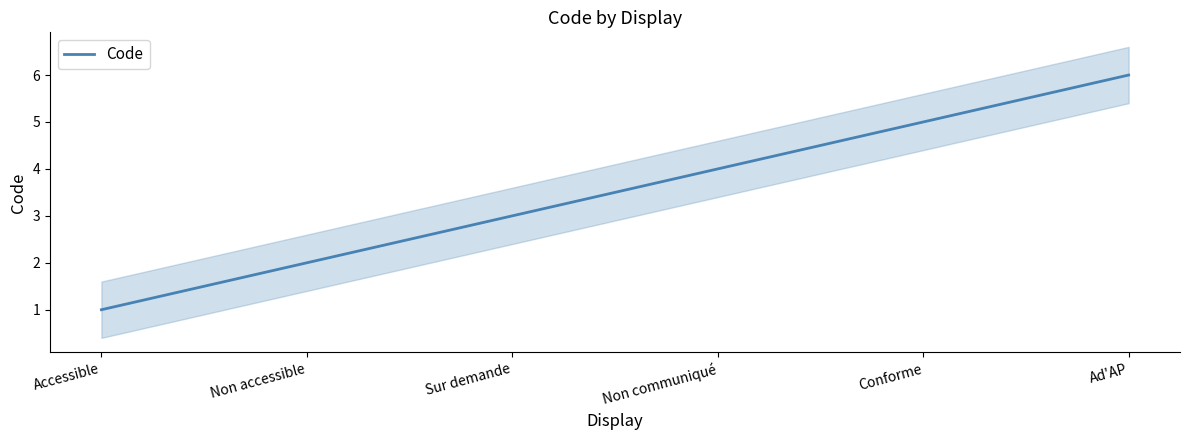

True or false: the data shows 1 at Non accessible.

False